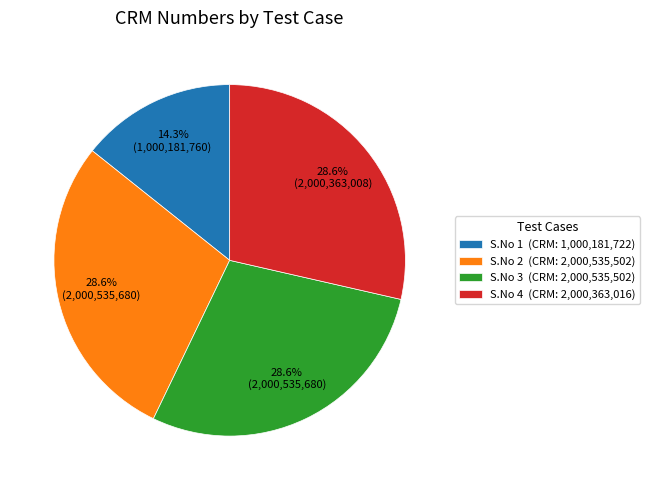

Which slice is the smallest?

S.No 1 (CRM: 1,000,181,722)